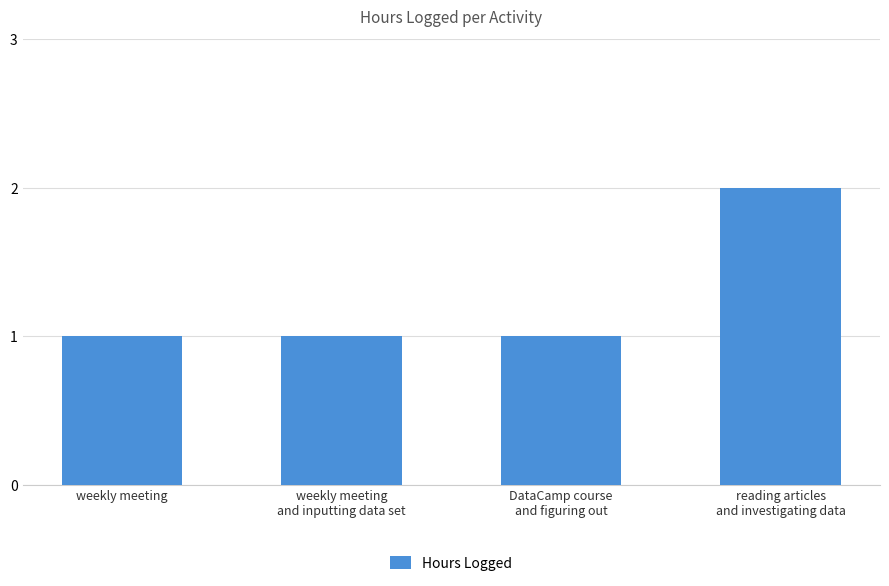

What is the label of the 2nd bar from the left?

weekly meeting
and inputting data set